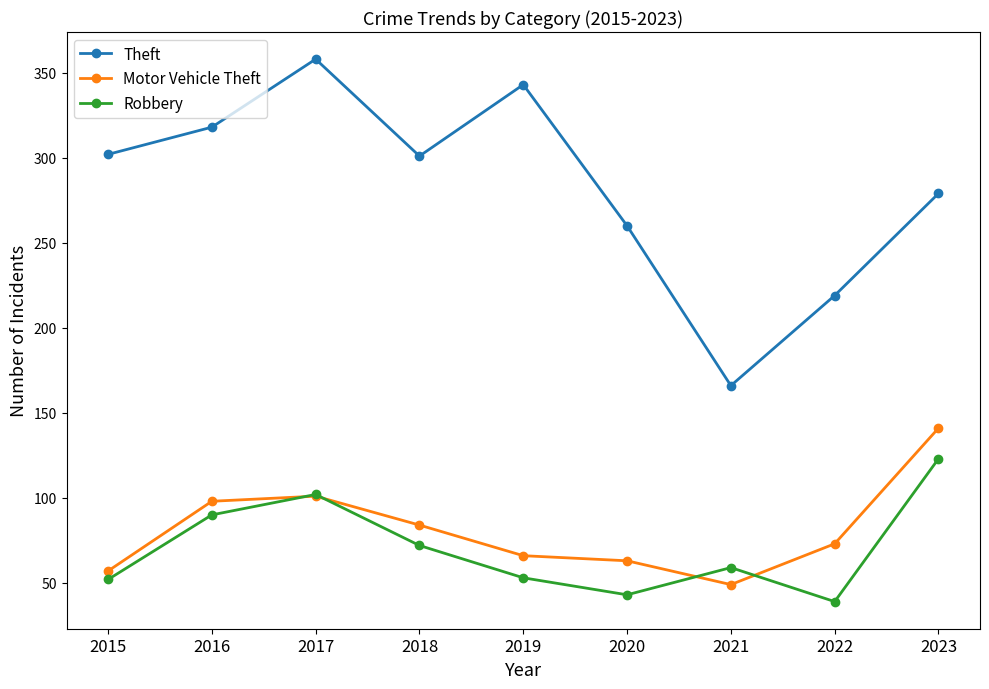

What is the total value across all series at 2016?

506